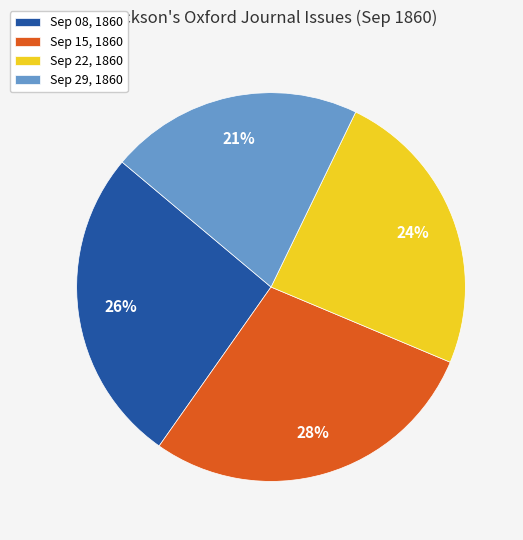

To the nearest percent, what is the average slice percentage?

25%